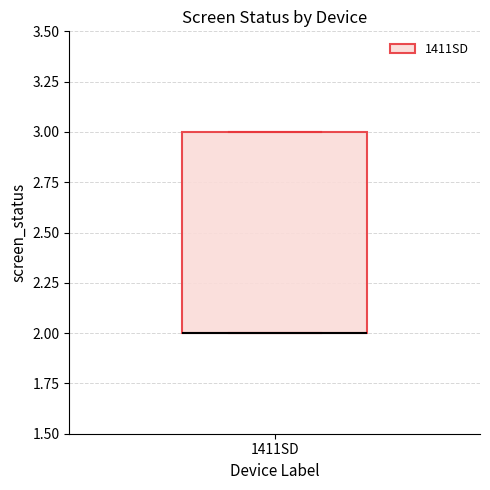

Transcribe this box plot: give where the median line is, the range the box spans, and where the two whiskers end, as read against the y-axis. The values are not printed on the chart, so give them approximately, as read against the axis.

median 2 (drawn on the box's lower edge), box 2 to 3, whiskers 2 to 3